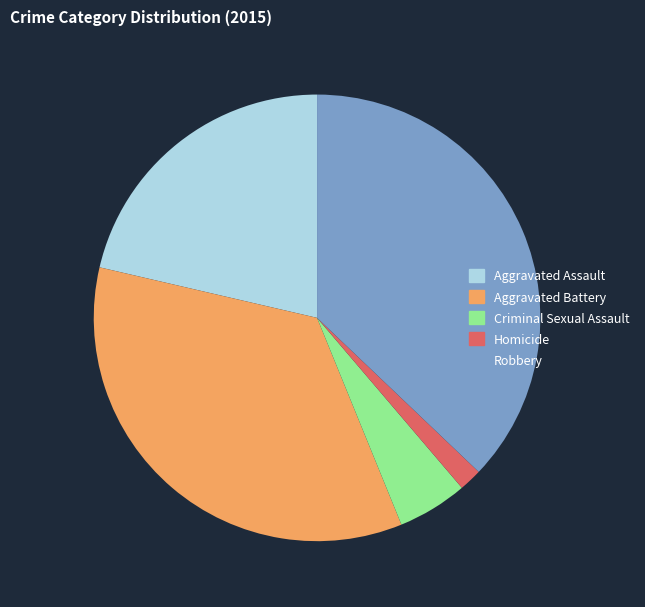

What is the smallest slice in the pie chart?

Homicide